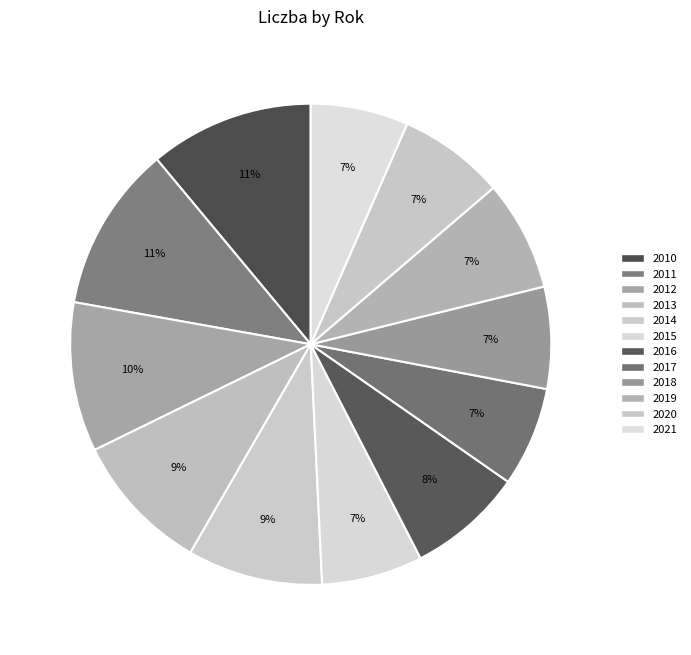

Rank the categories by value from highest to lowest.

2011, 2010, 2012, 2013, 2014, 2016, 2019, 2020, 2018, 2015, 2017, 2021